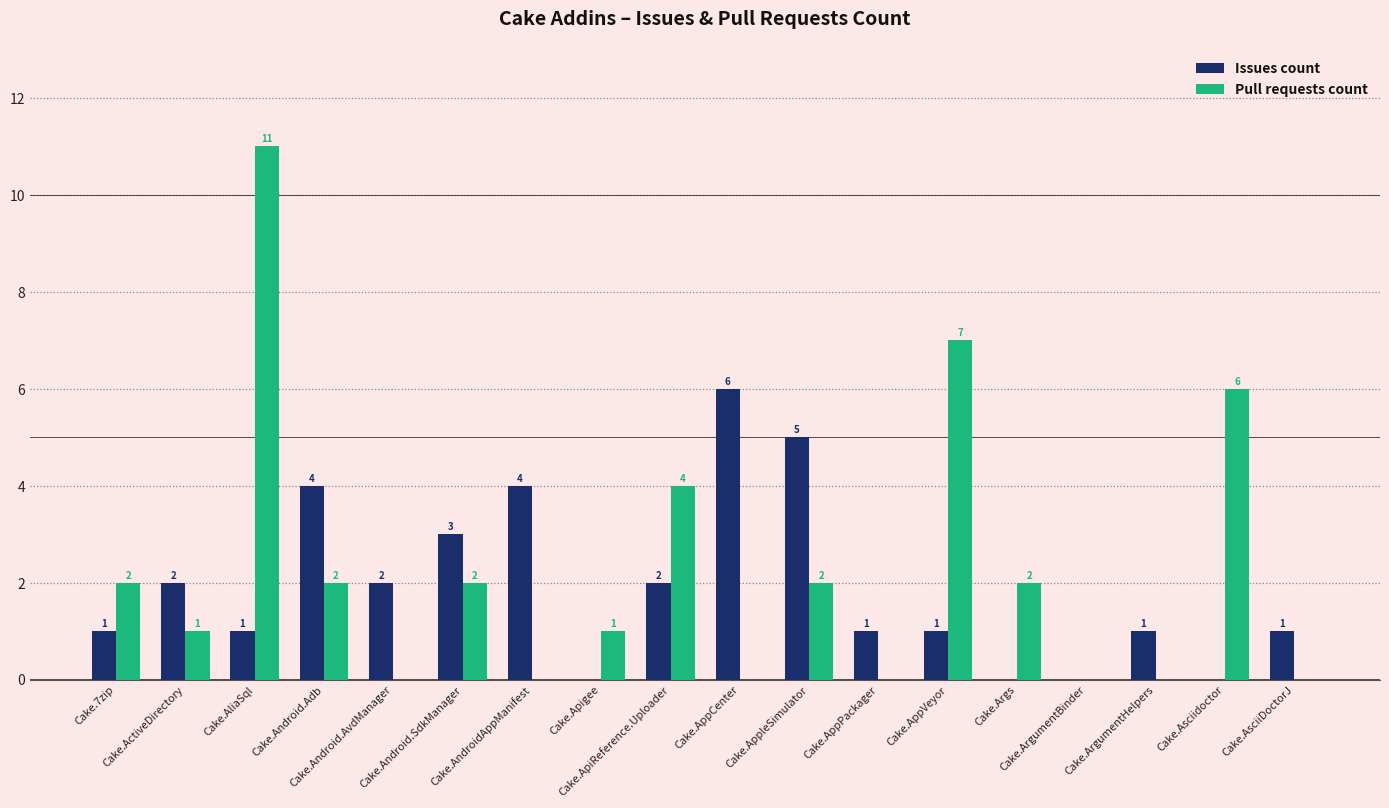

How many categories are shown in the chart?

18